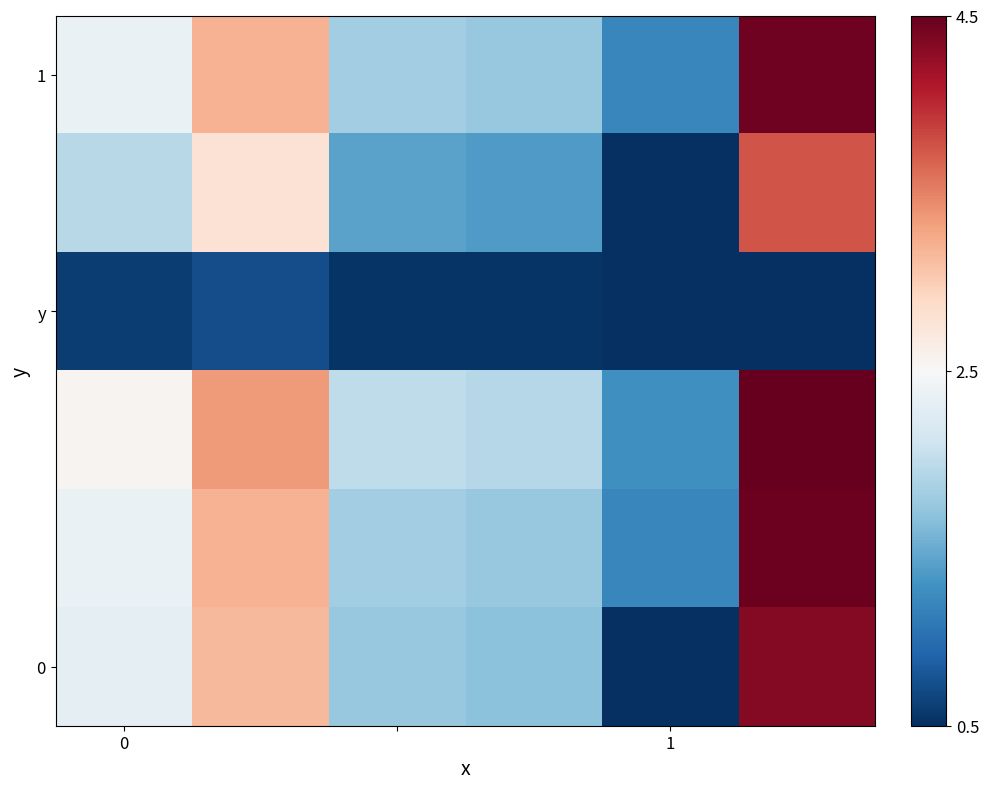

At how many categories does at least one series exceed 0?

6